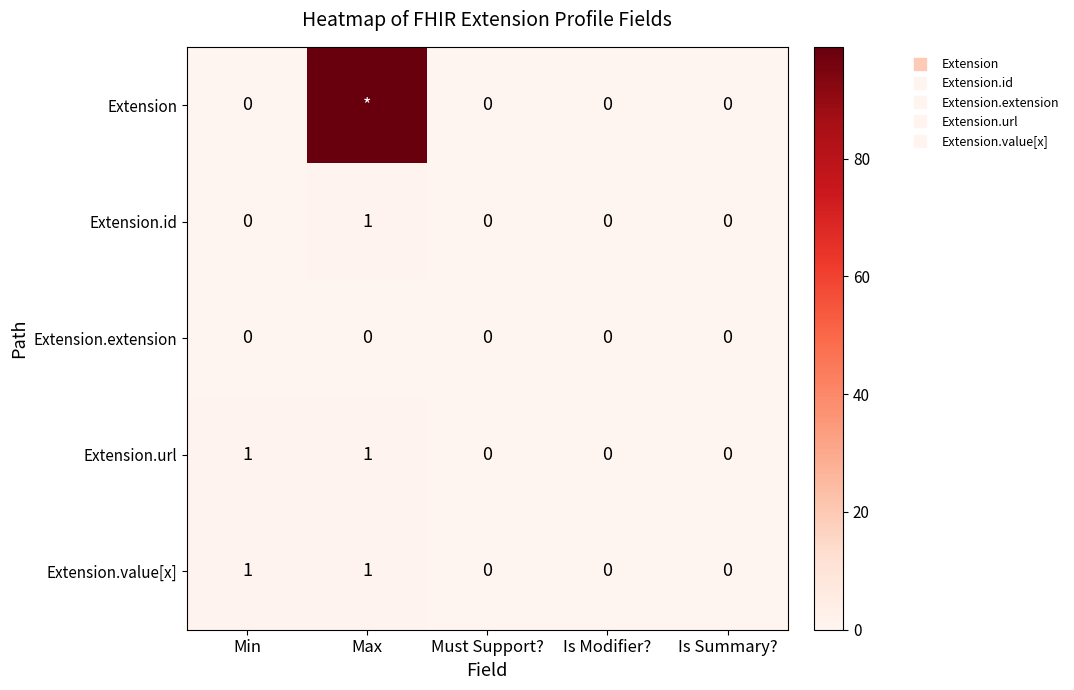

How many series are shown in this chart?

5